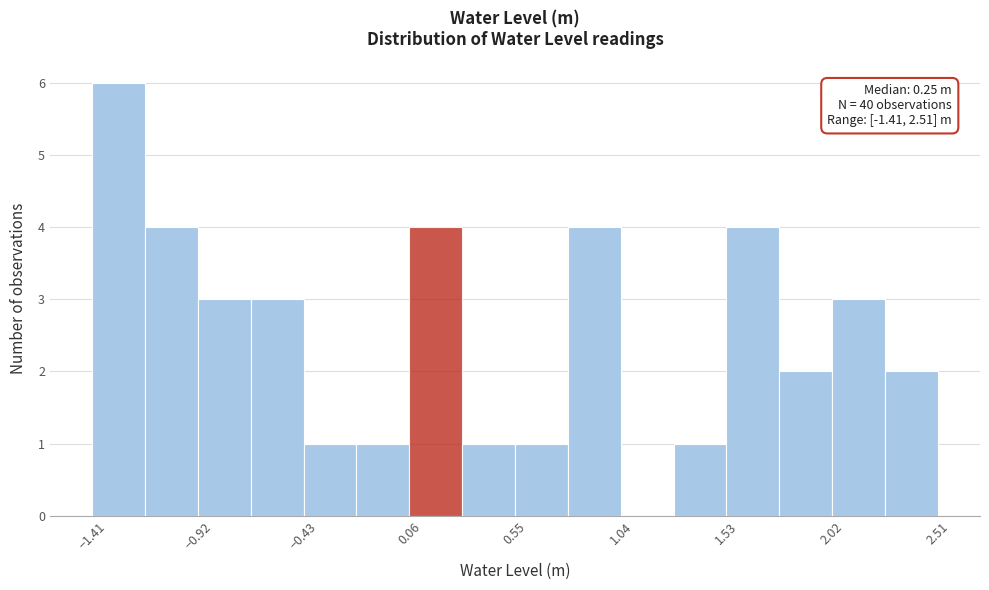

Which range on the x-axis has the tallest bar?

-1.40 to -1.15